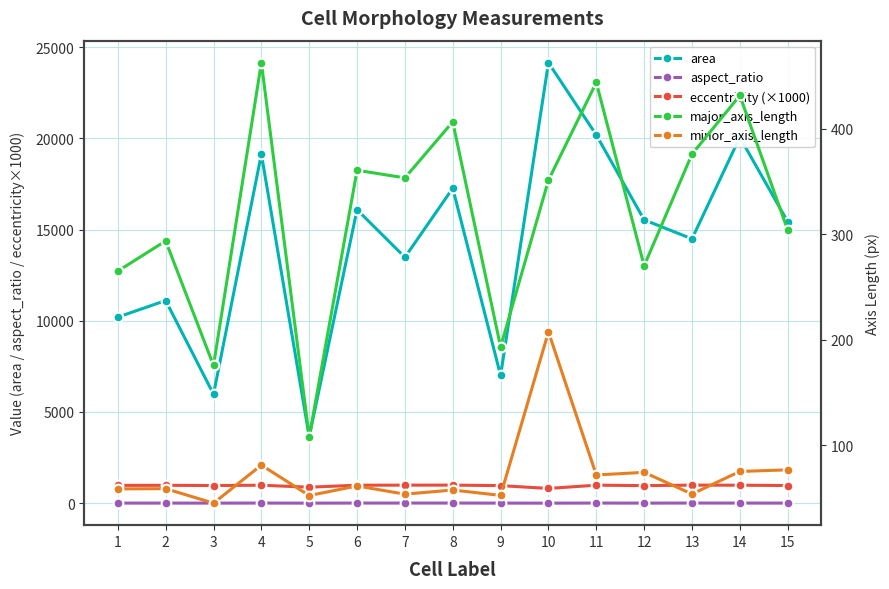

What is the difference between the second highest and minimum values in the major_axis_length series?

336.2